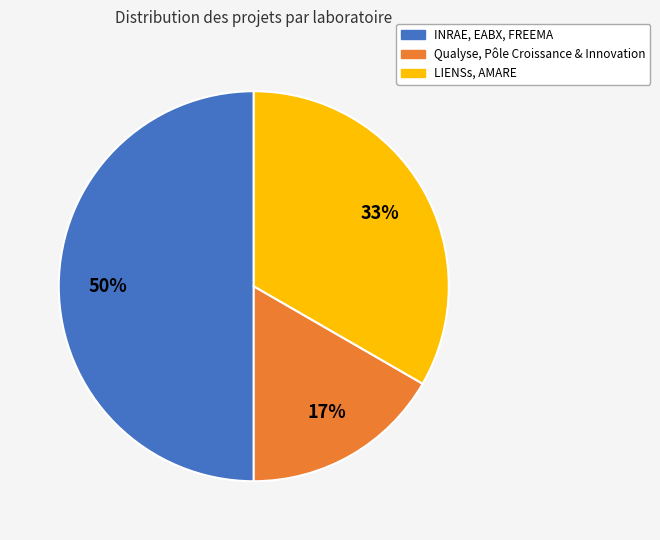

Is it true that LIENSs, AMARE is 22% of the pie?

False